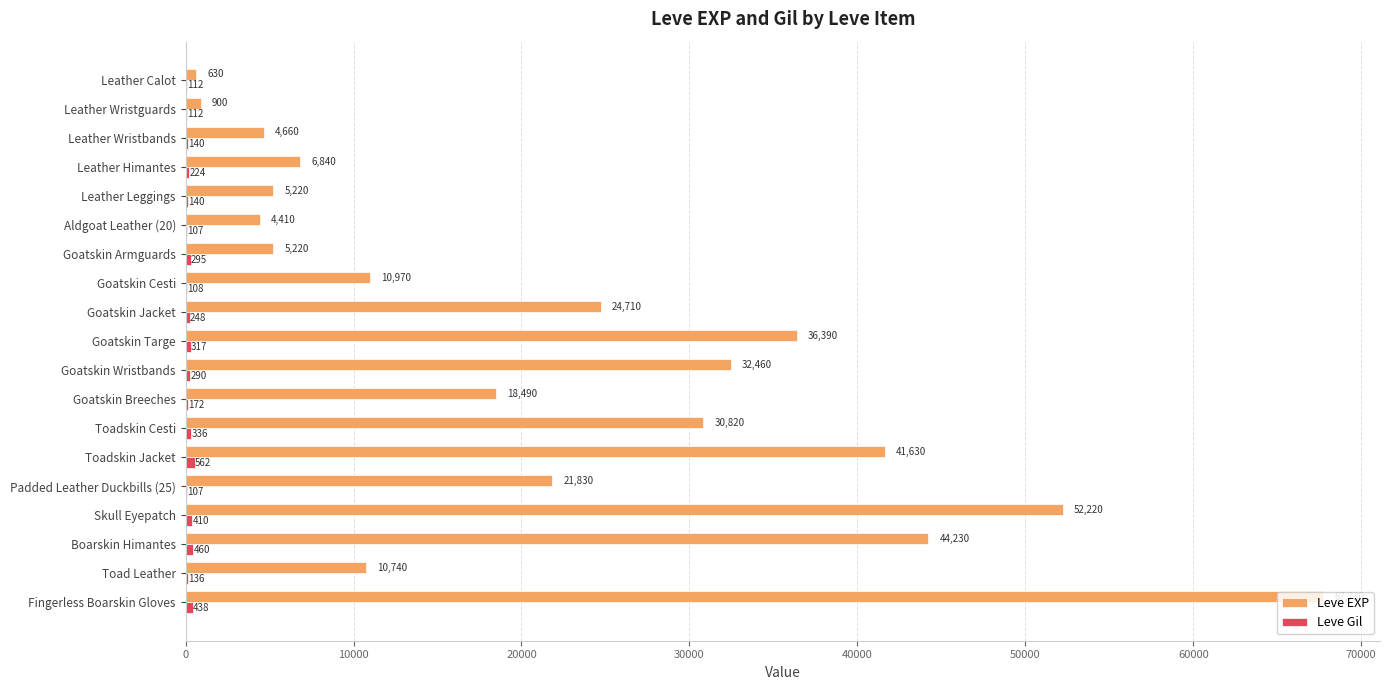

Is it true that Leve EXP equals 24710 at Goatskin Jacket?

True